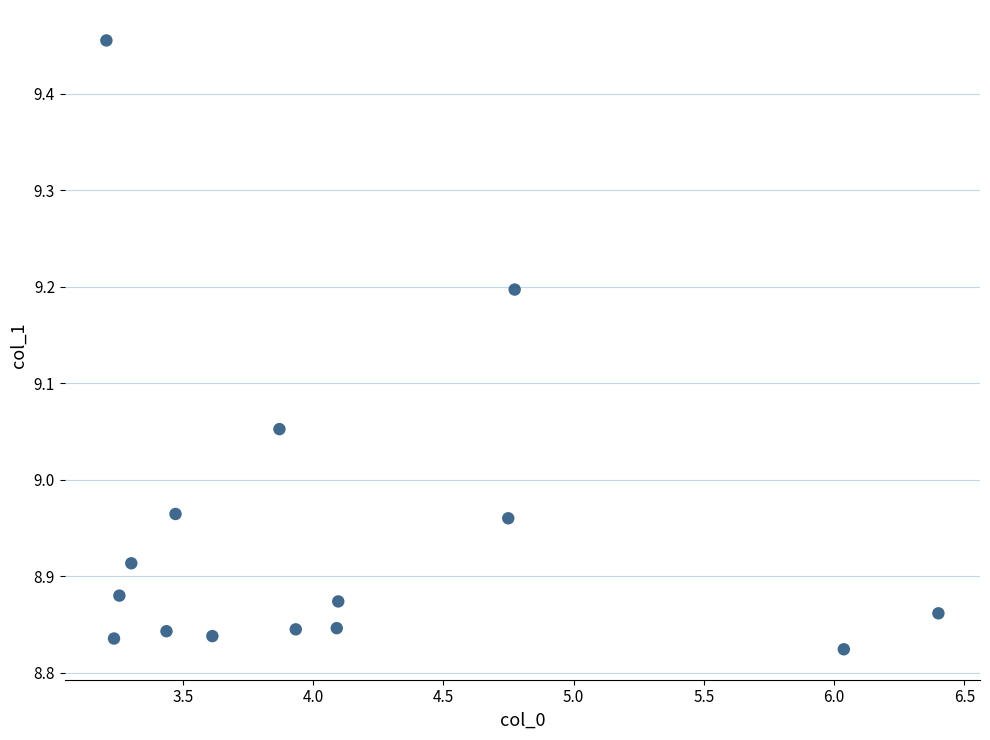

What is the range of X values (max minus min)?

3.2